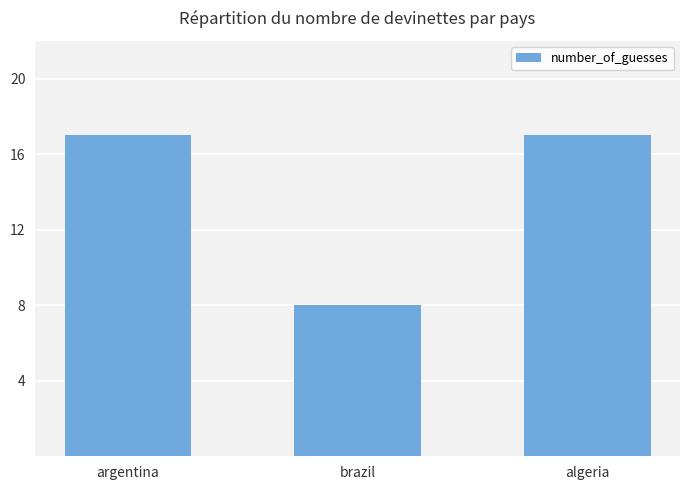

Reading left to right, extract all data points from this chart.

argentina=17	brazil=8	algeria=17